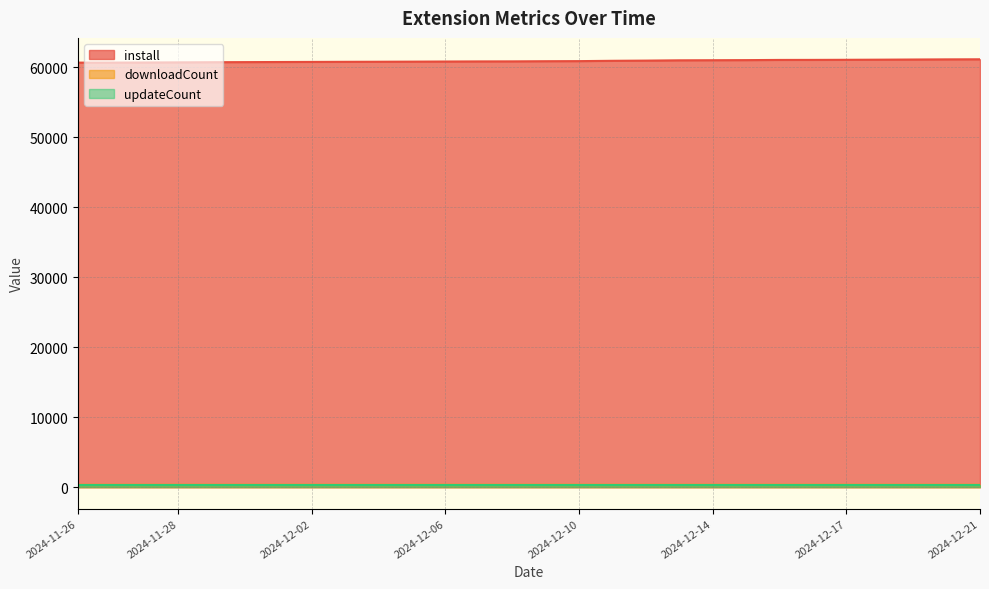

Which series has the largest total across all categories?

install